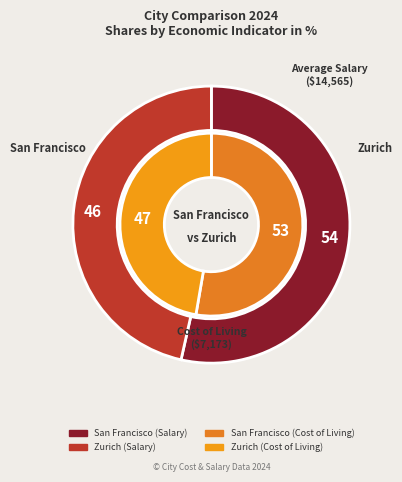

What percentage is the San Francisco slice, to the nearest percent?

53%